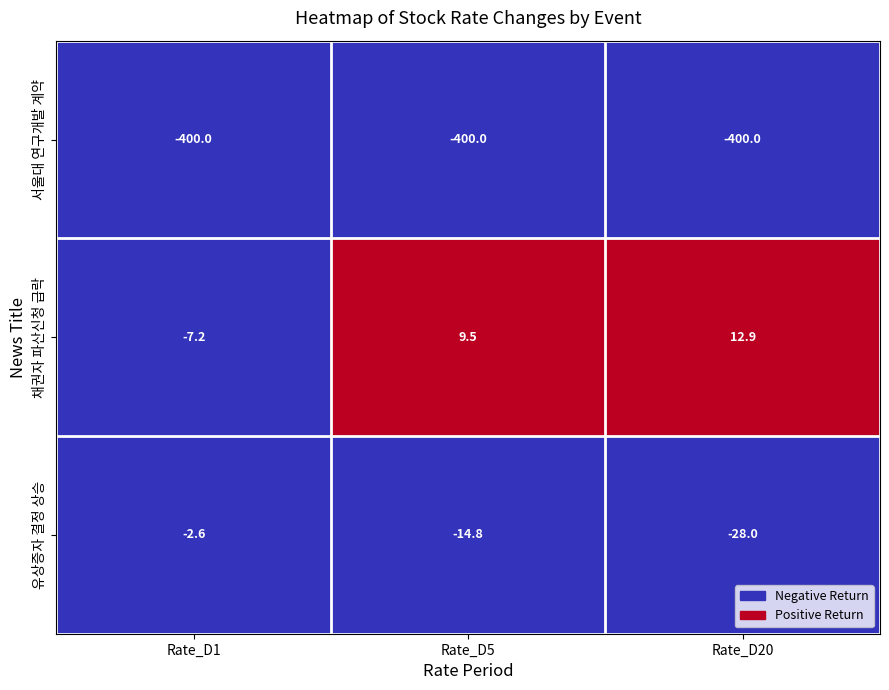

Reading left to right, what are all the values shown in this chart?

서울대 연구개발 계약: Rate_D1=-400.0	Rate_D5=-400.0	Rate_D20=-400.0
채권자 파산신청 급락: Rate_D1=-7.2	Rate_D5=9.5	Rate_D20=12.9
유상증자 결정 상승: Rate_D1=-2.6	Rate_D5=-14.8	Rate_D20=-28.0